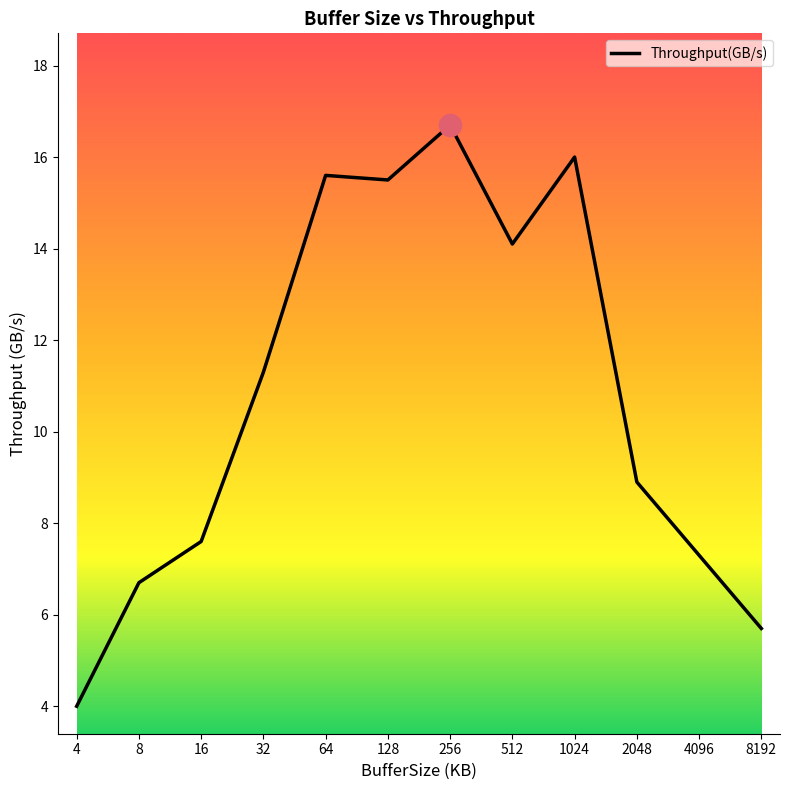

How many values are below 11?

6